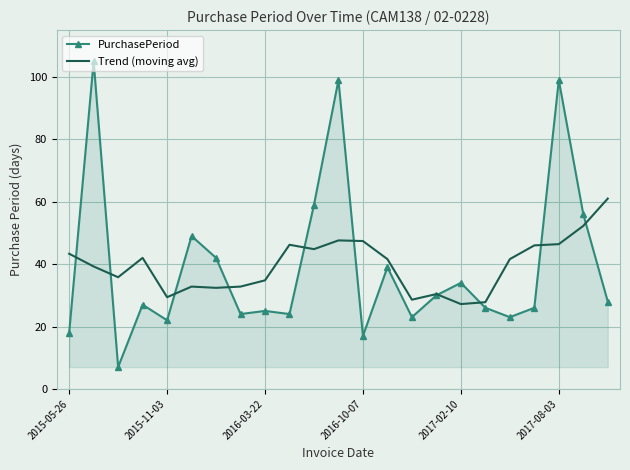

Rank the series by their maximum value, from highest to lowest.

PurchasePeriod, Trend (moving avg)